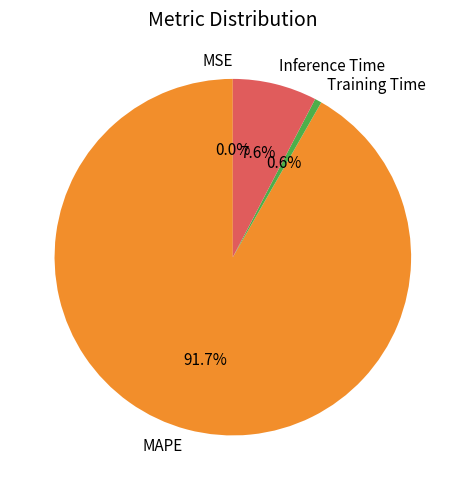

Does MAPE represent more than half of the total?

Yes